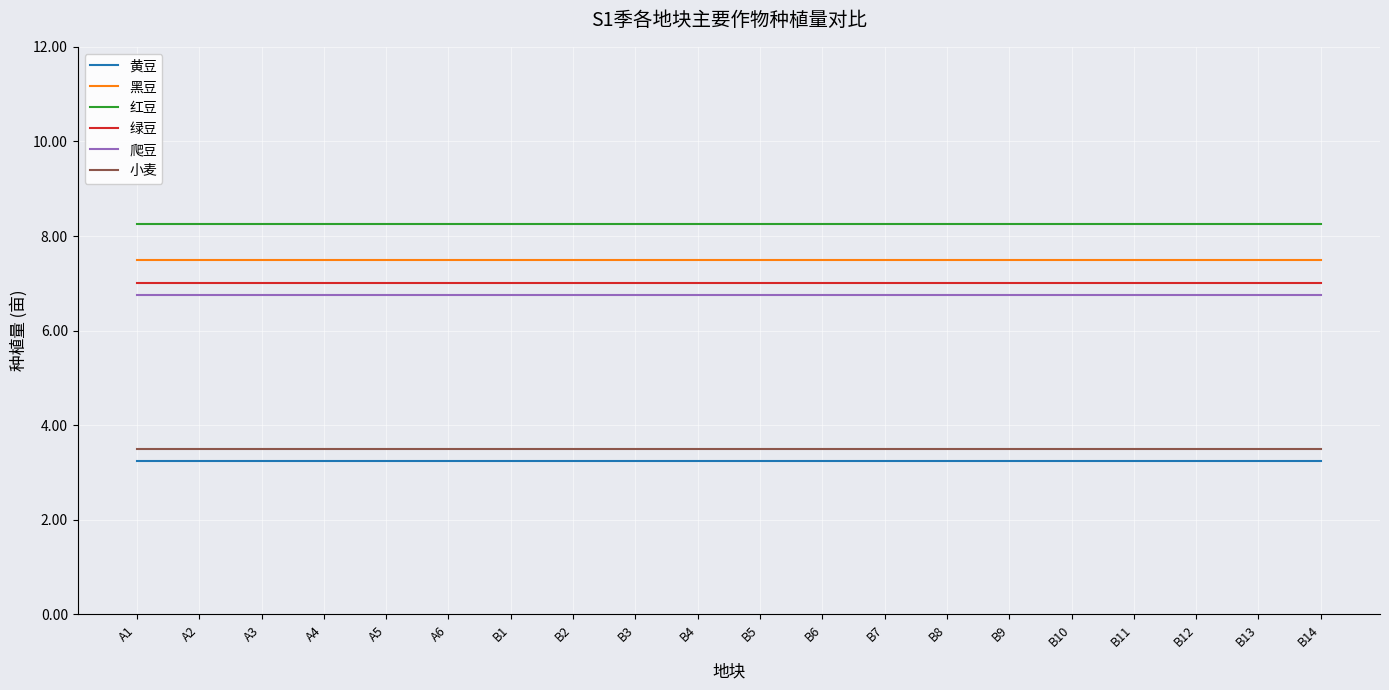

What is the minimum value for 小麦?

3.5